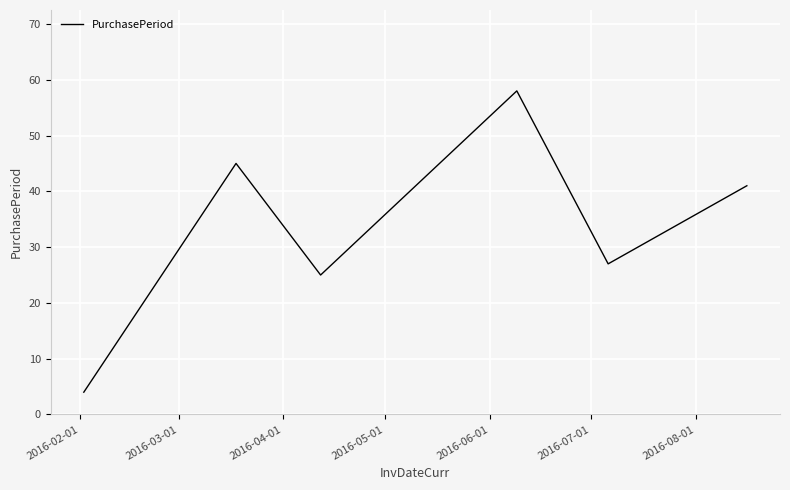

What is the sum of all values?

200